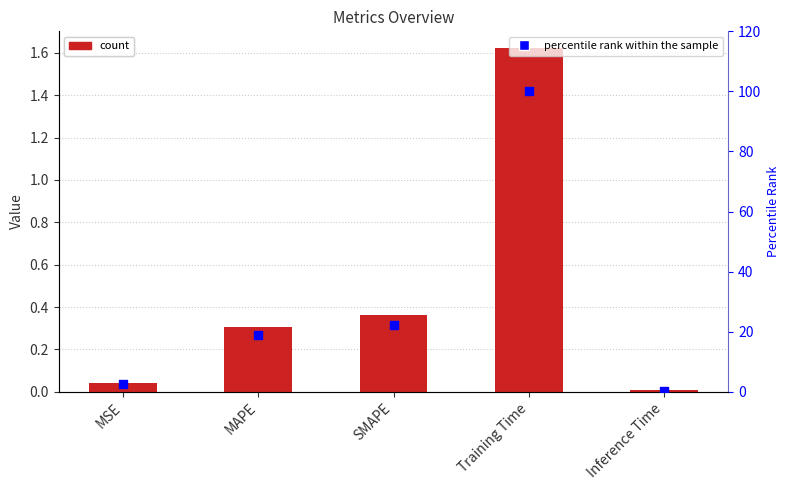

At how many categories does at least one series exceed 35?

1